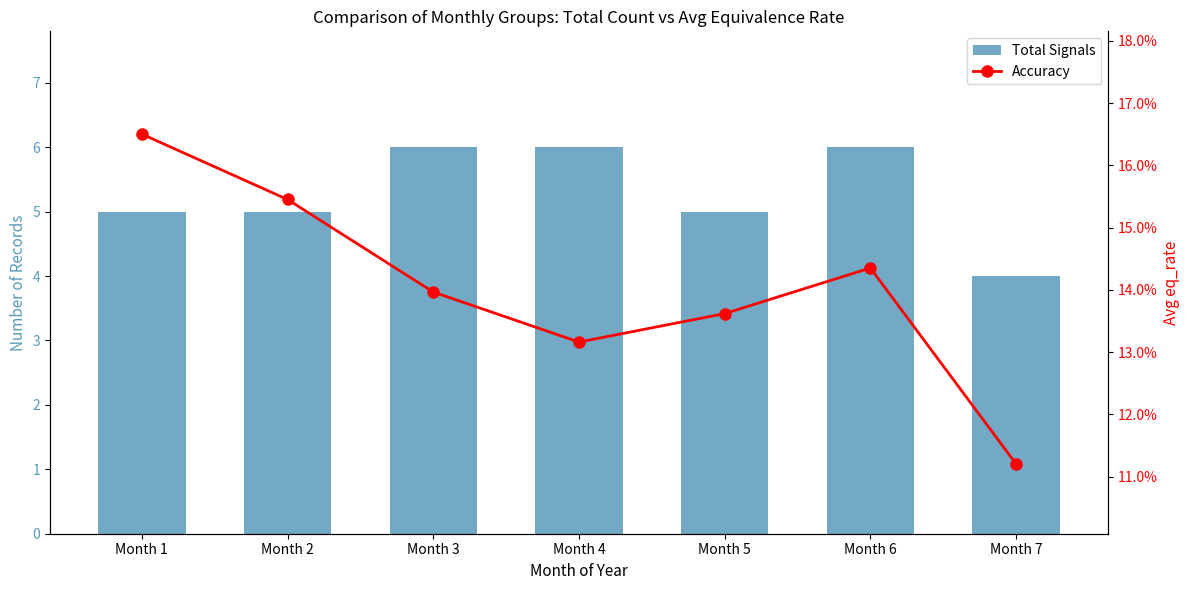

Reading right to left, list all the values displayed in this chart.

Total Signals: 4.0	6.0	5.0	6.0	6.0	5.0	5.0
Accuracy: 0.1	0.1	0.1	0.1	0.1	0.2	0.2